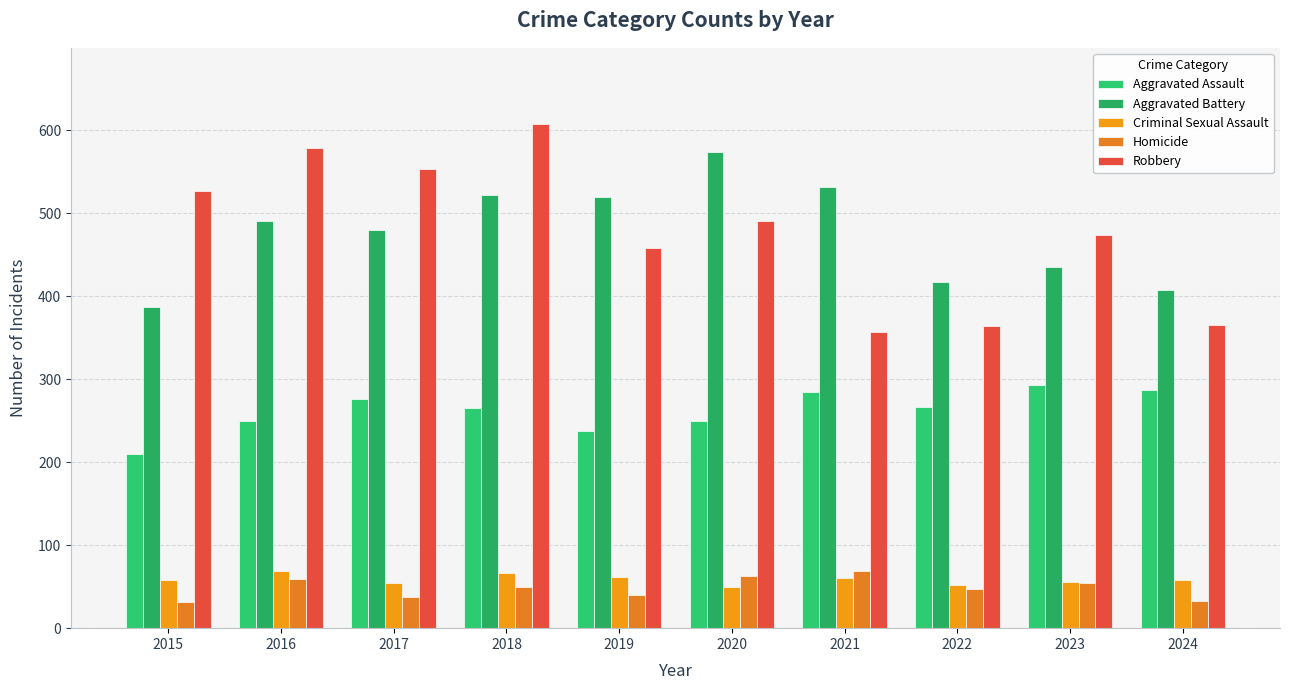

Which series has the widest spread of values?

Robbery